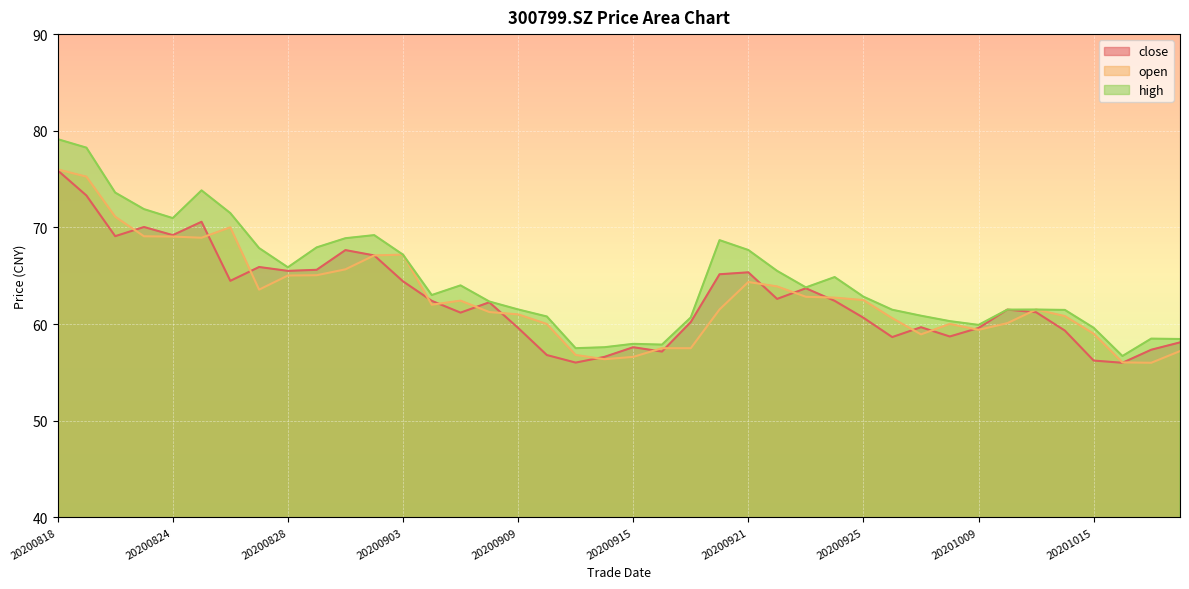

Which series has the largest total across all categories?

high